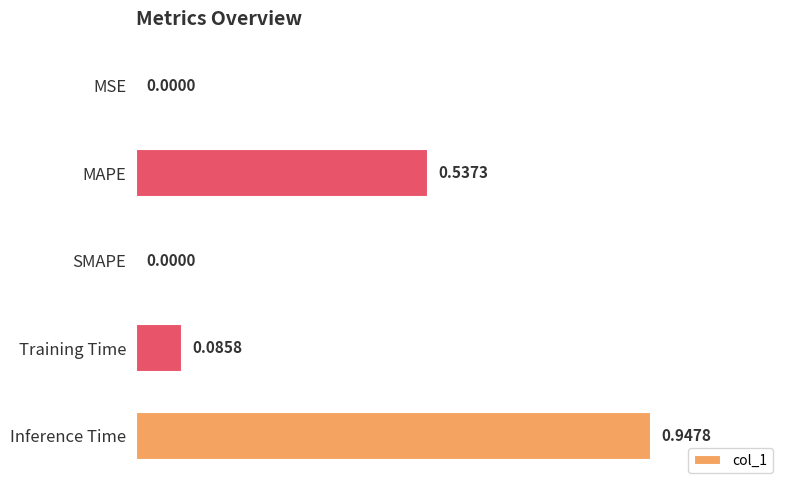

What is the change in value from MAPE to SMAPE?

-0.5